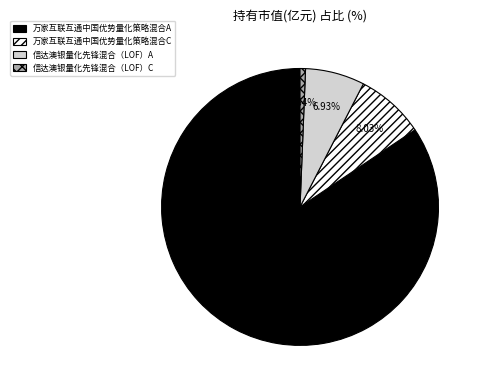

Is the sum of 信达澳银量化先锋混合（LOF）A and 万家互联互通中国优势量化策略混合C greater than half?

No